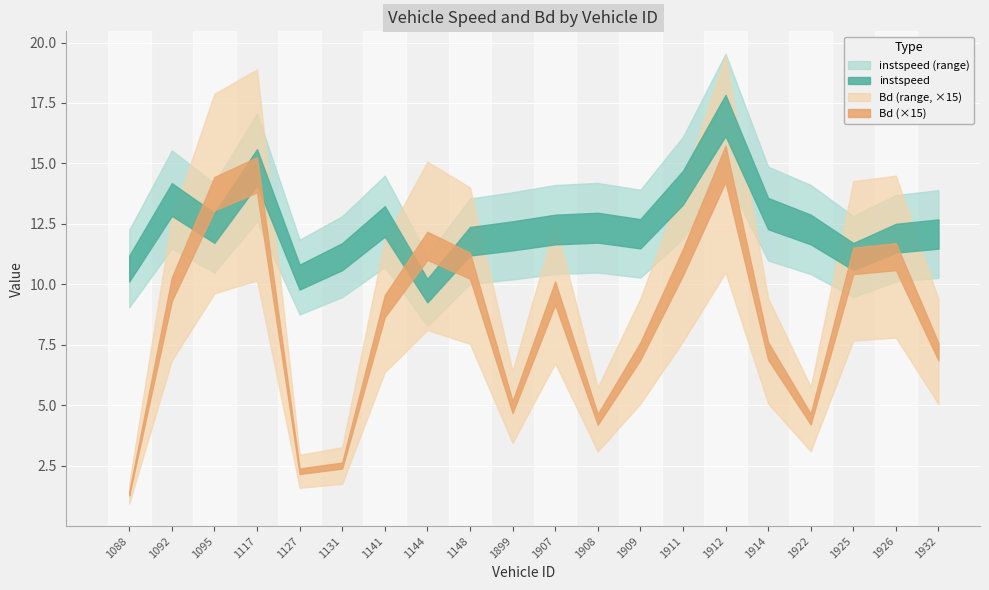

Which series has the largest total across all categories?

instspeed